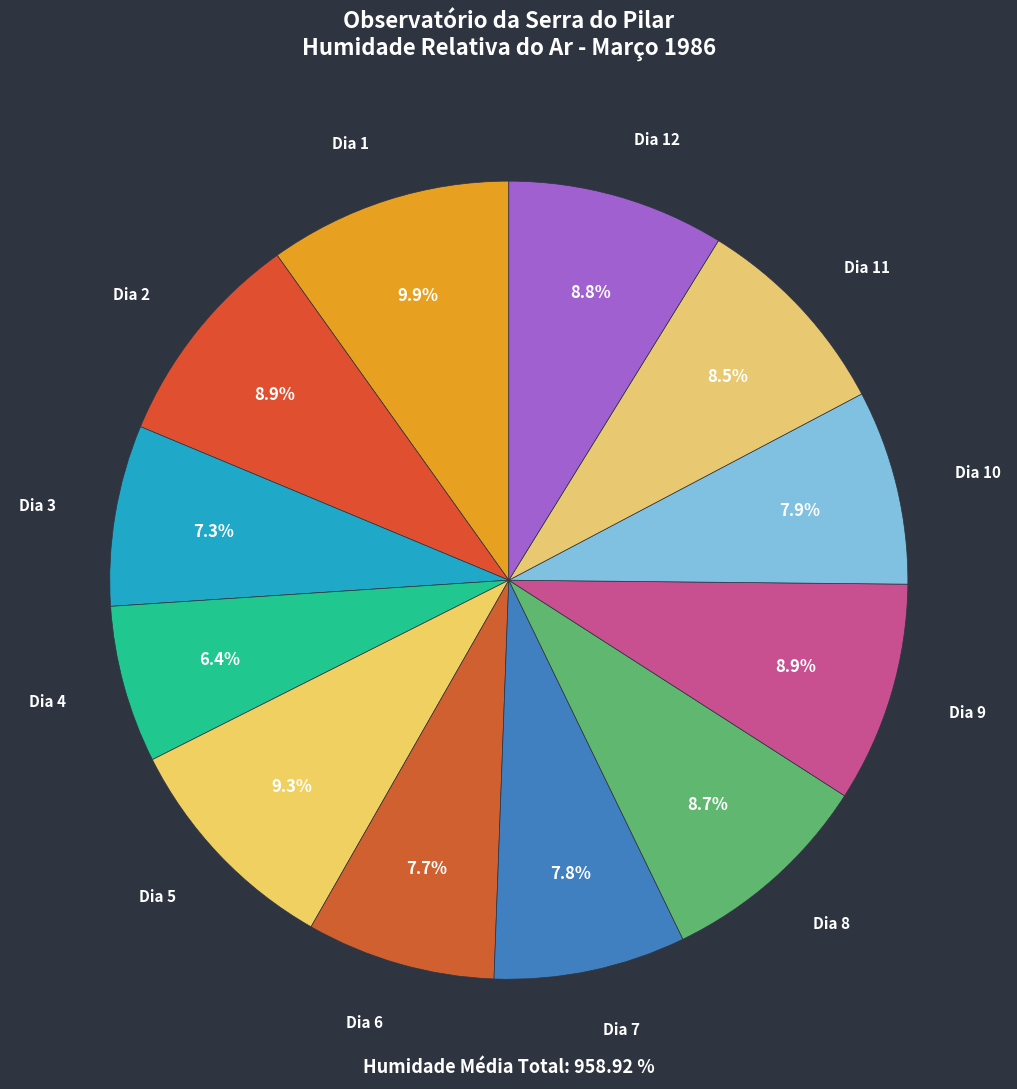

True or false: Dia 10 accounts for 8% of the total.

True